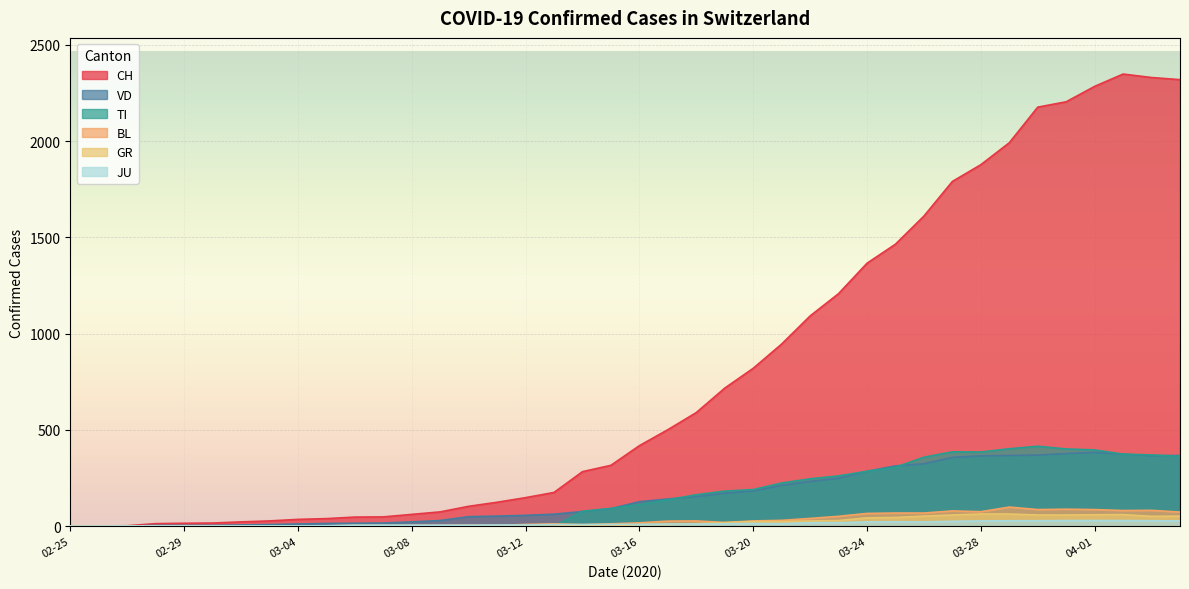

What is the greatest value displayed?

2349